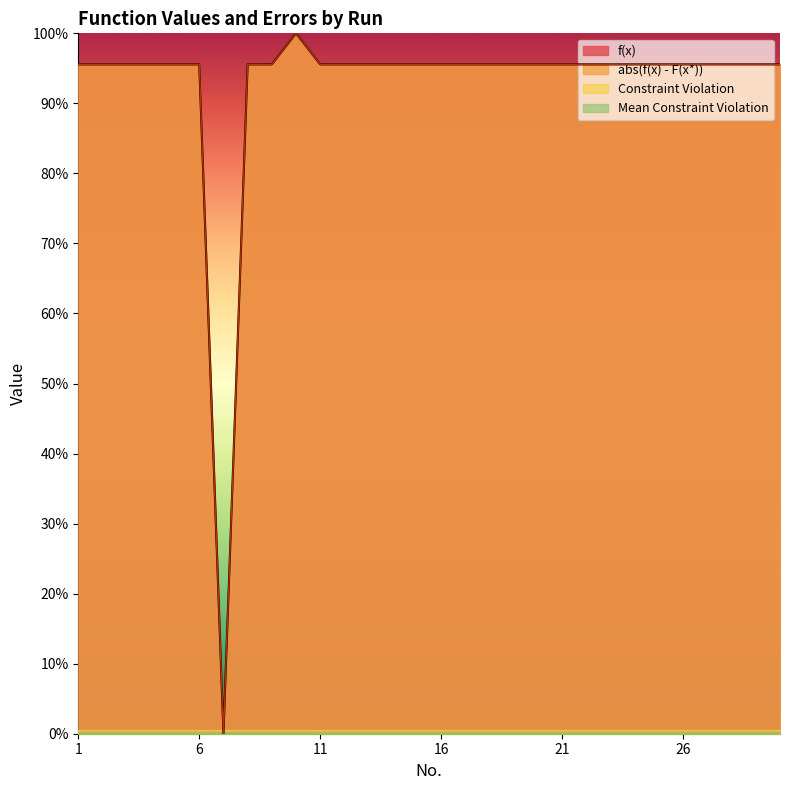

How many interior local peaks does the abs(f(x) - F(x*)) series have?

5